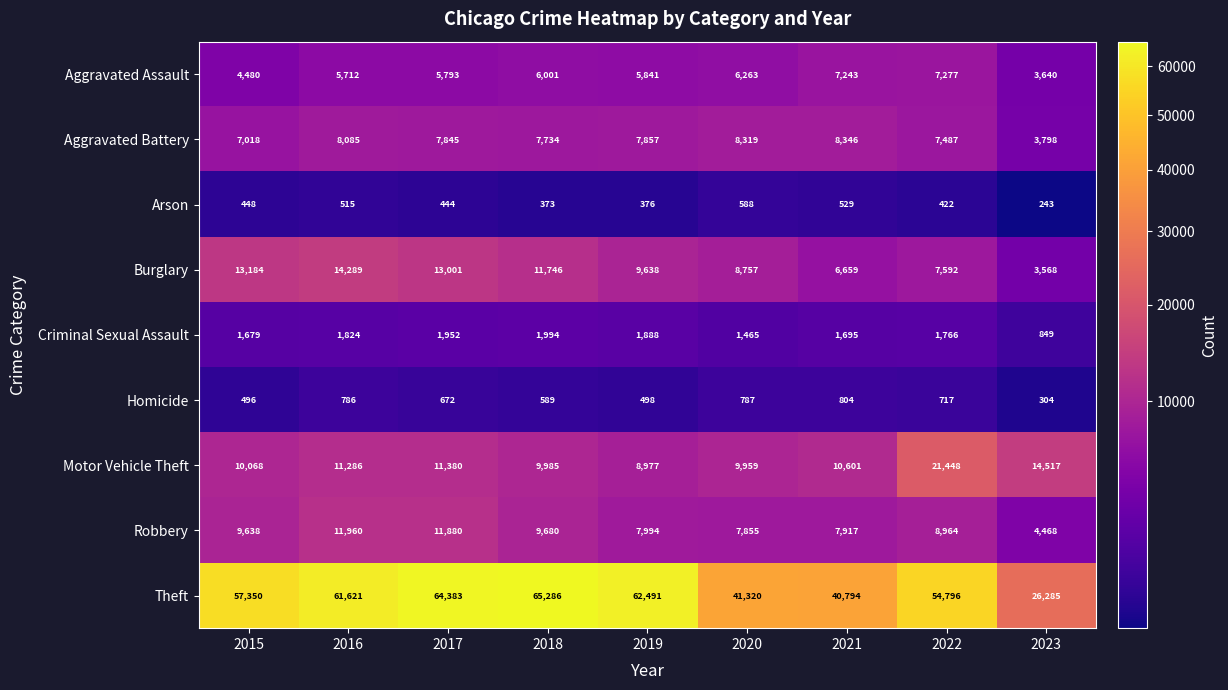

What is the sum of all Criminal Sexual Assault values?

15112